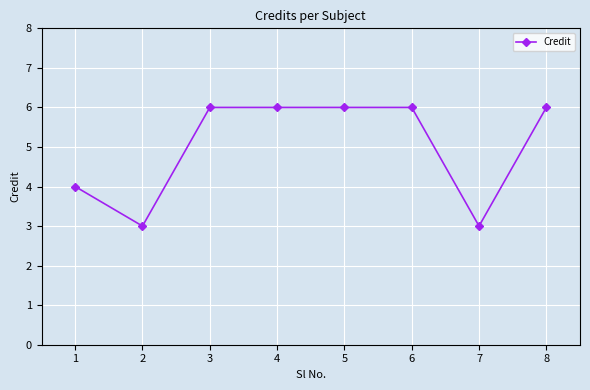

What is the sum of all values?

40